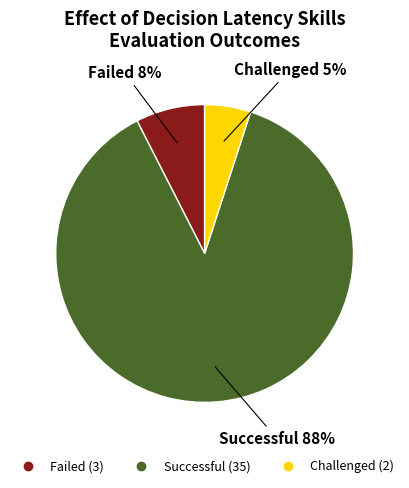

Is there a majority slice in this chart?

Yes